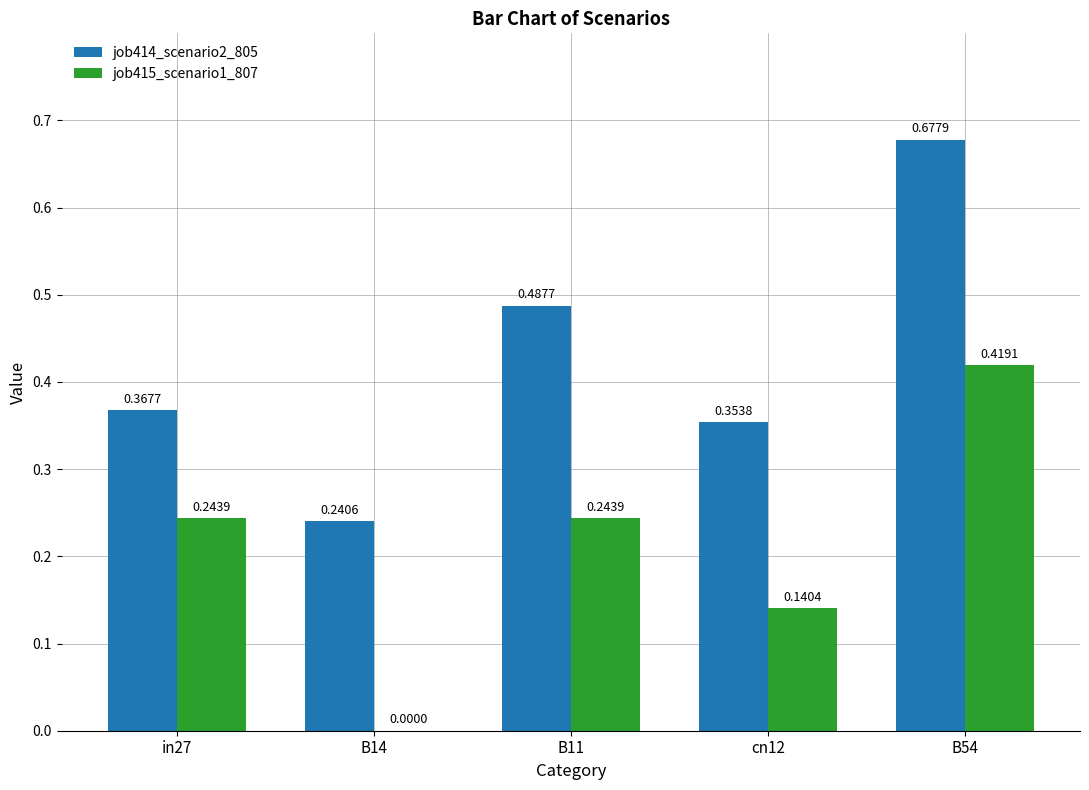

What is the sum of the job414_scenario2_805 values at in27 and B54?

1.0